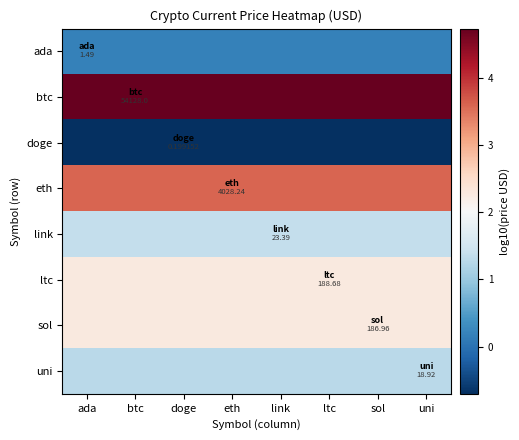

Read the eth value at link.

3.6